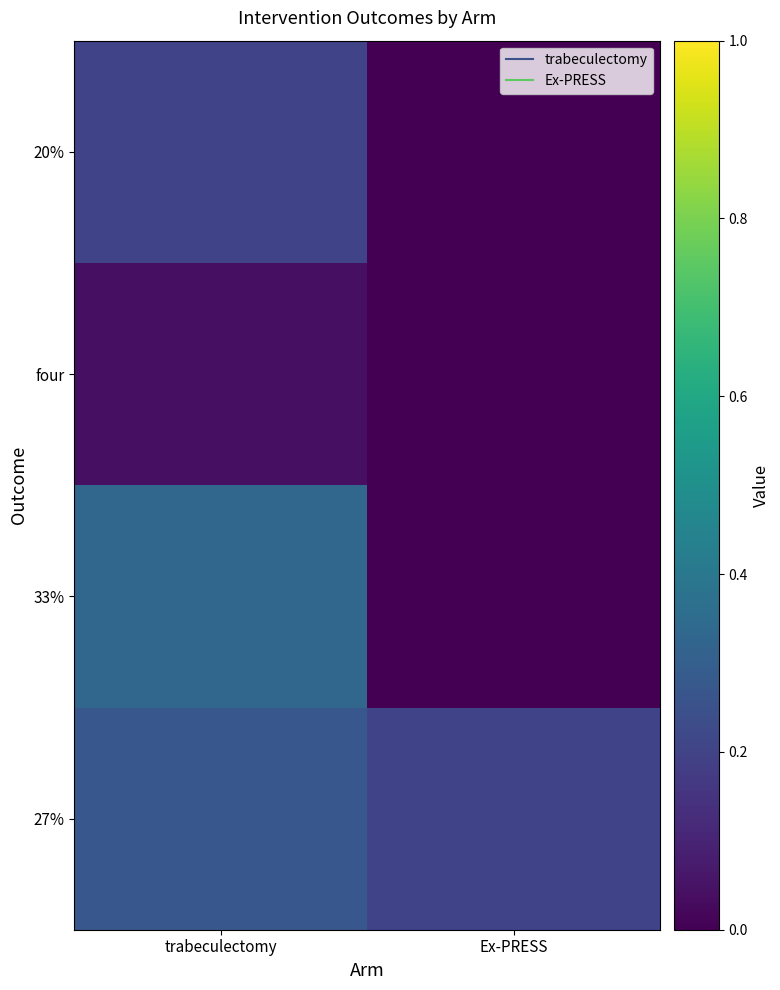

Which category has the lowest value across all series?

Ex-PRESS